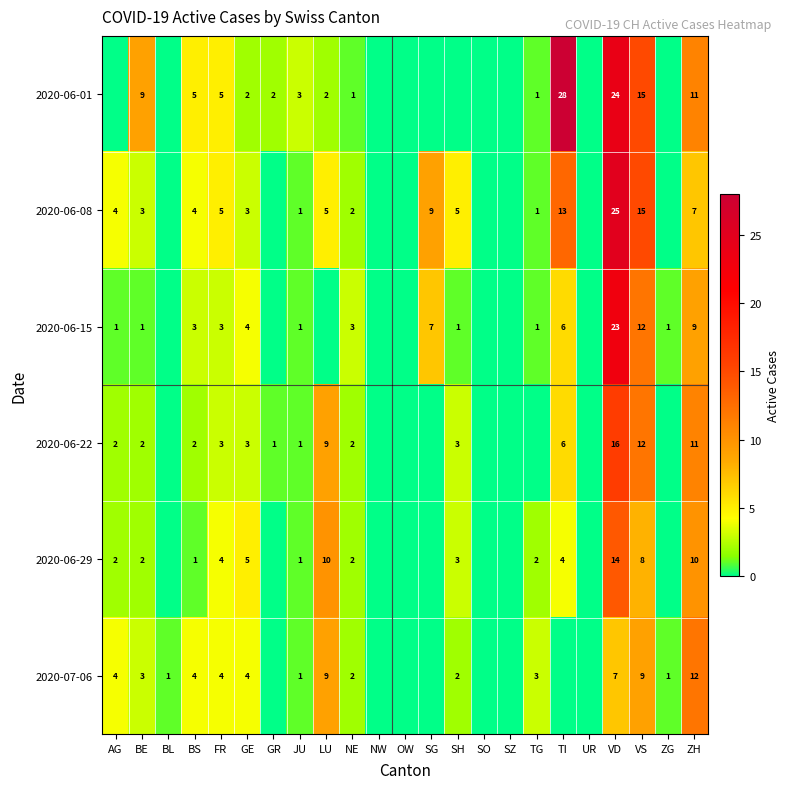

True or false: 2020-06-08 has a value of 25 at VD.

True